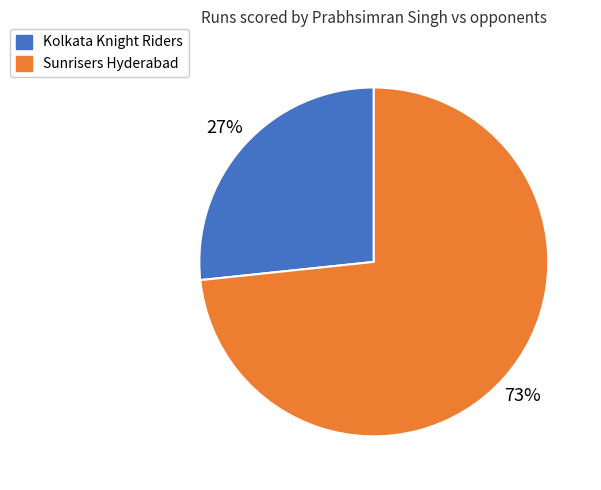

Is it true that Kolkata Knight Riders is 15% of the pie?

False